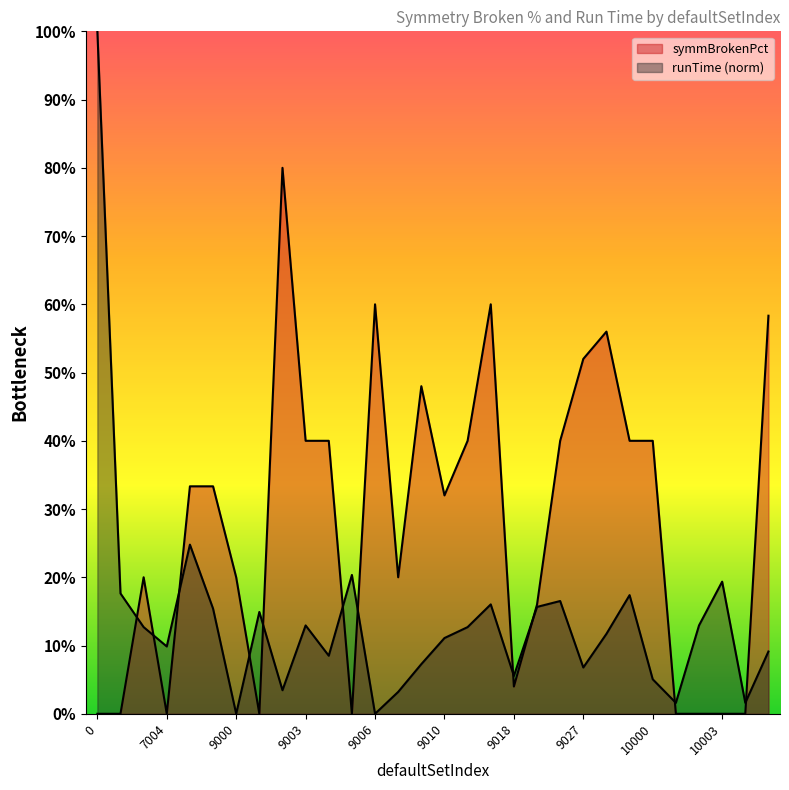

Does the chart have visible grid lines?

No